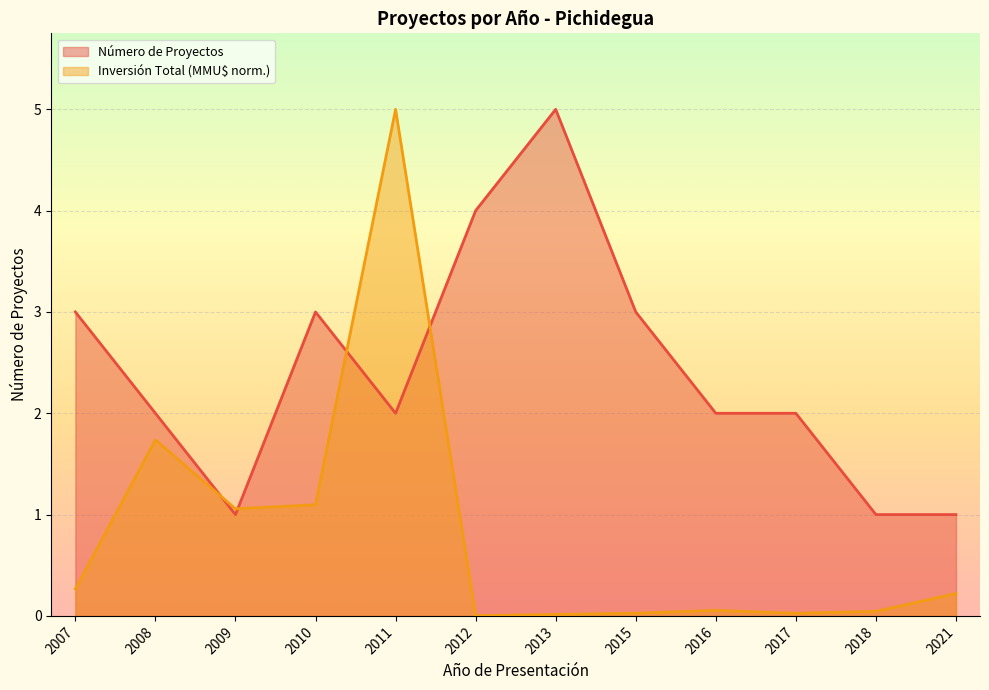

How many distinct data groups are displayed?

2